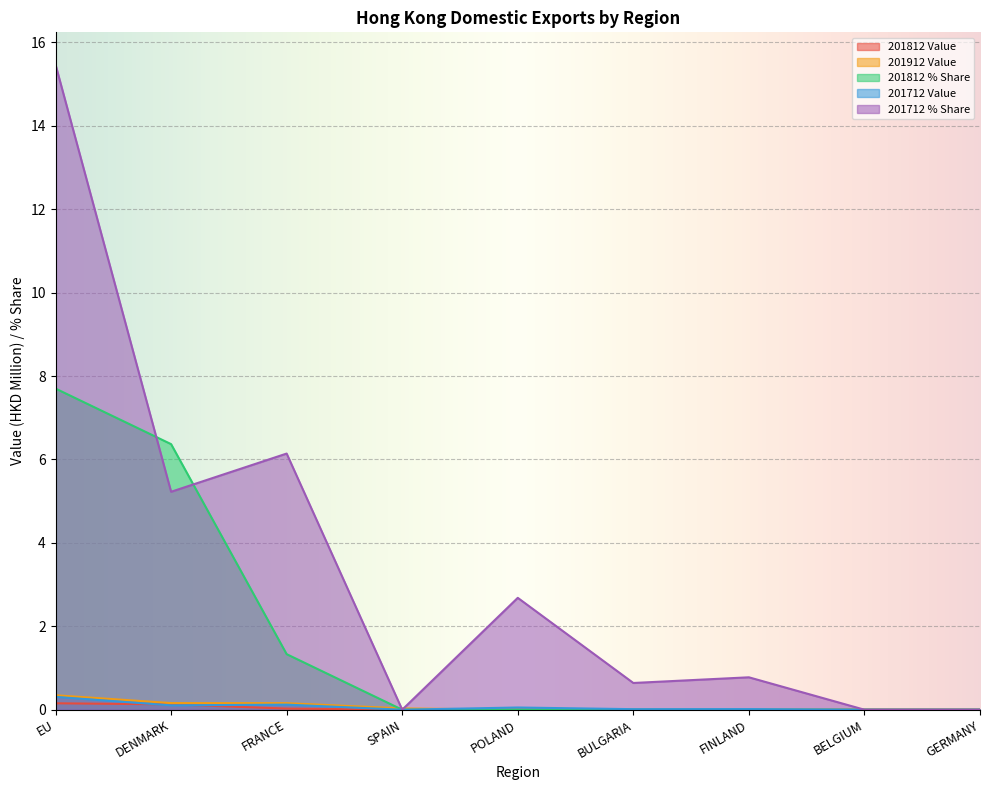

What is the difference between the highest and lowest values at DENMARK?

6.3